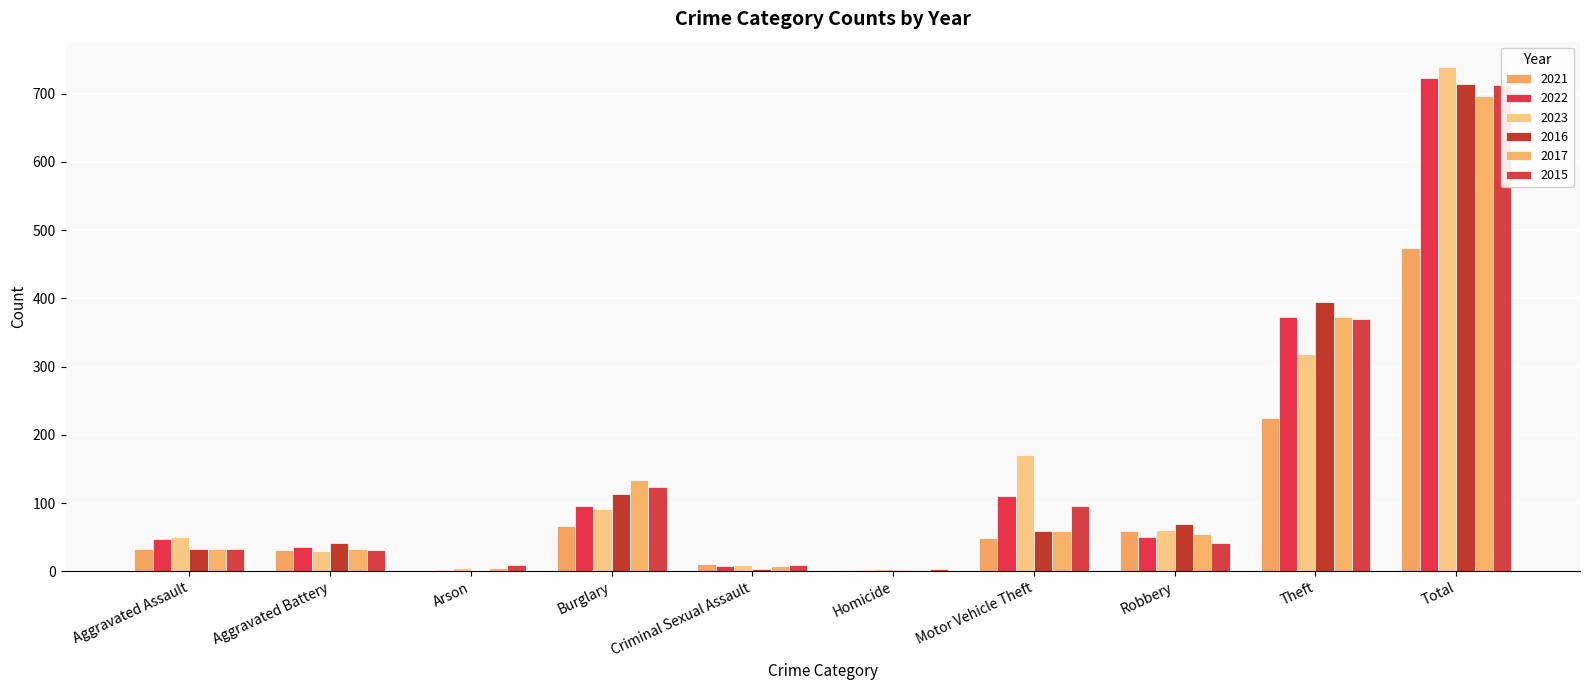

How many positive values does the 2021 series have?

9